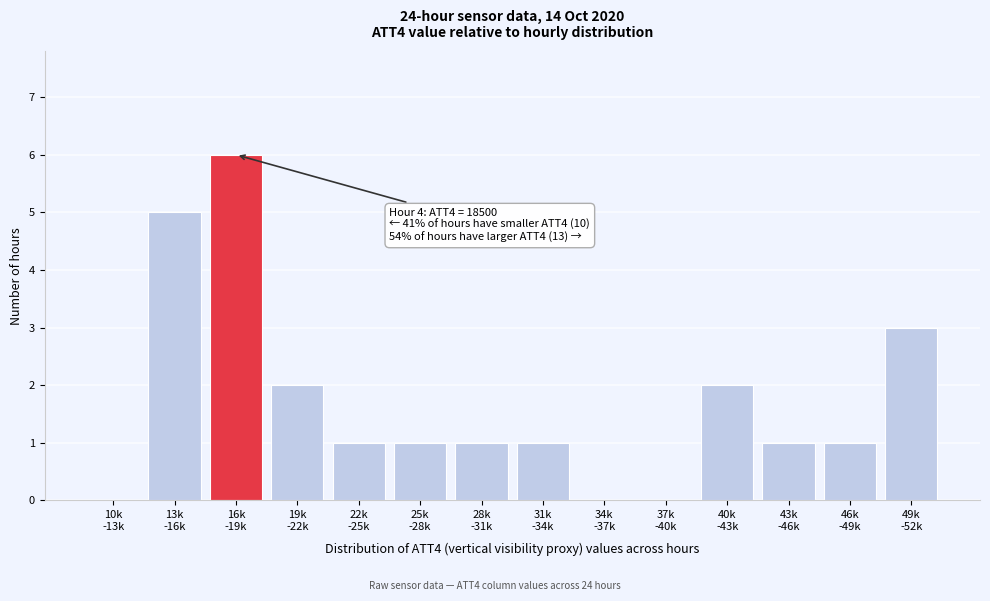

What is the greatest value displayed?

6